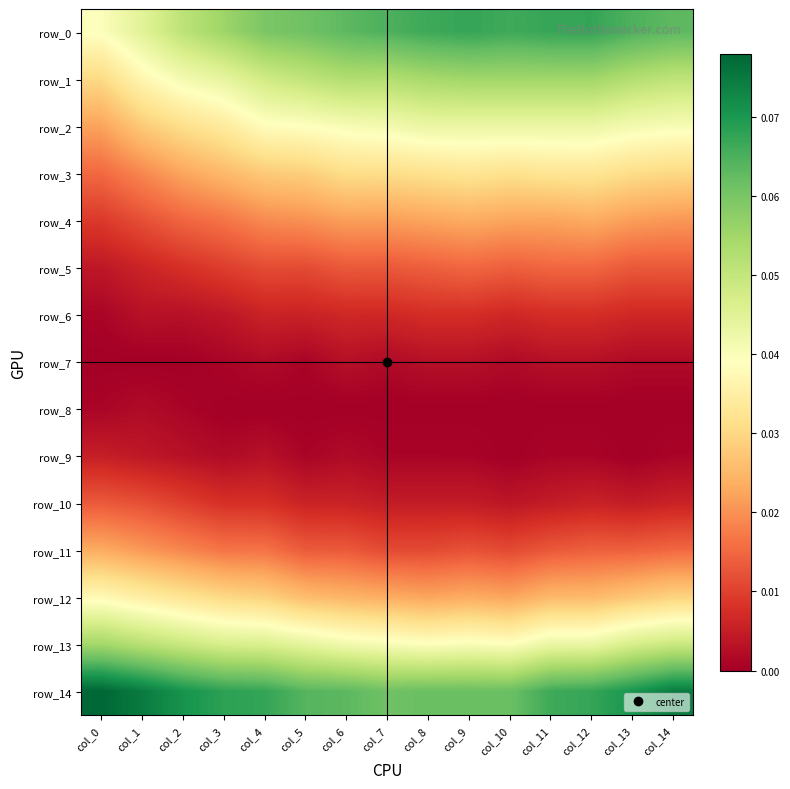

What is the difference between the highest and lowest values at col_6?

0.1